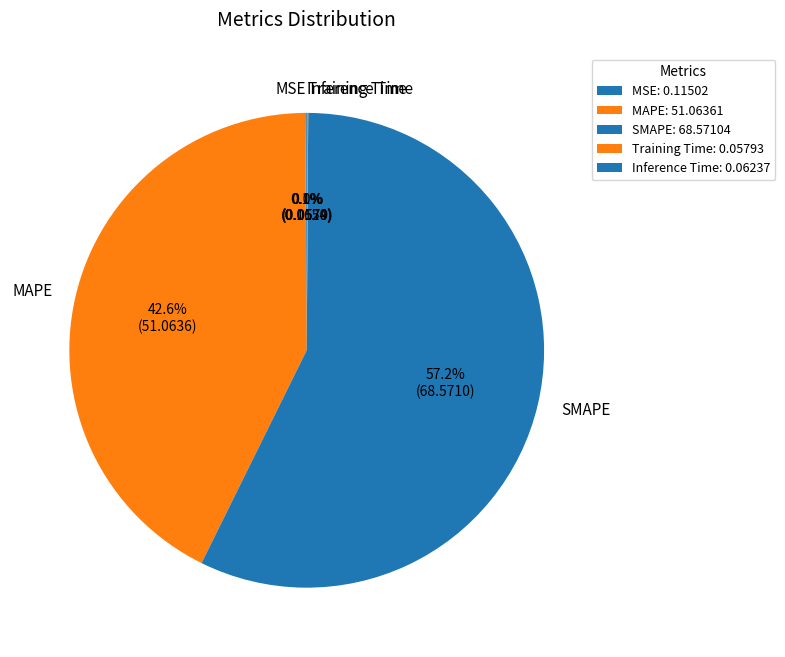

How much of the chart is everything except SMAPE?

42.8%